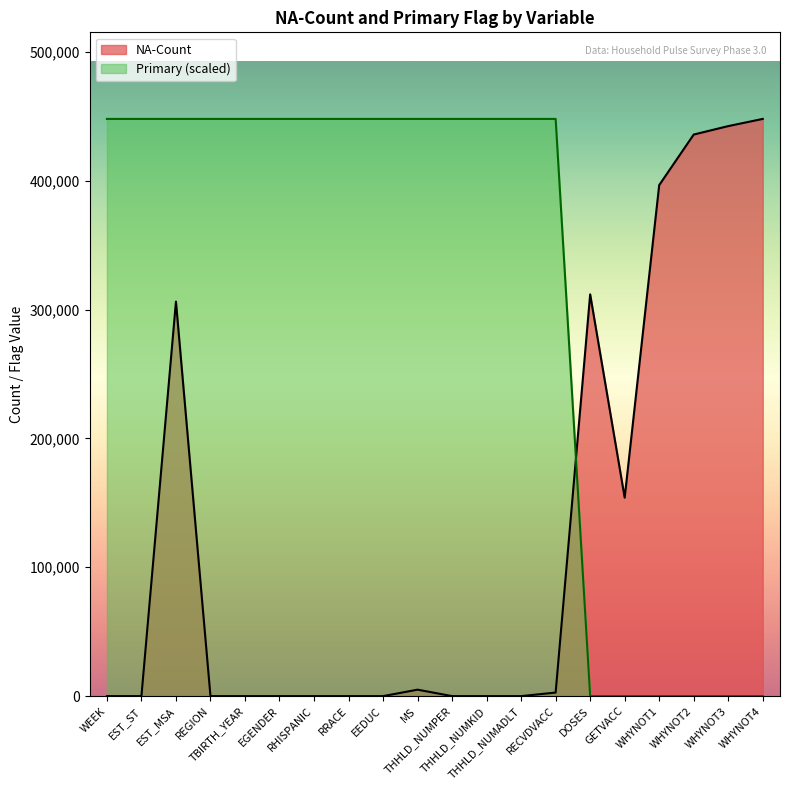

True or false: Primary has a value of 447943 at EGENDER.

True